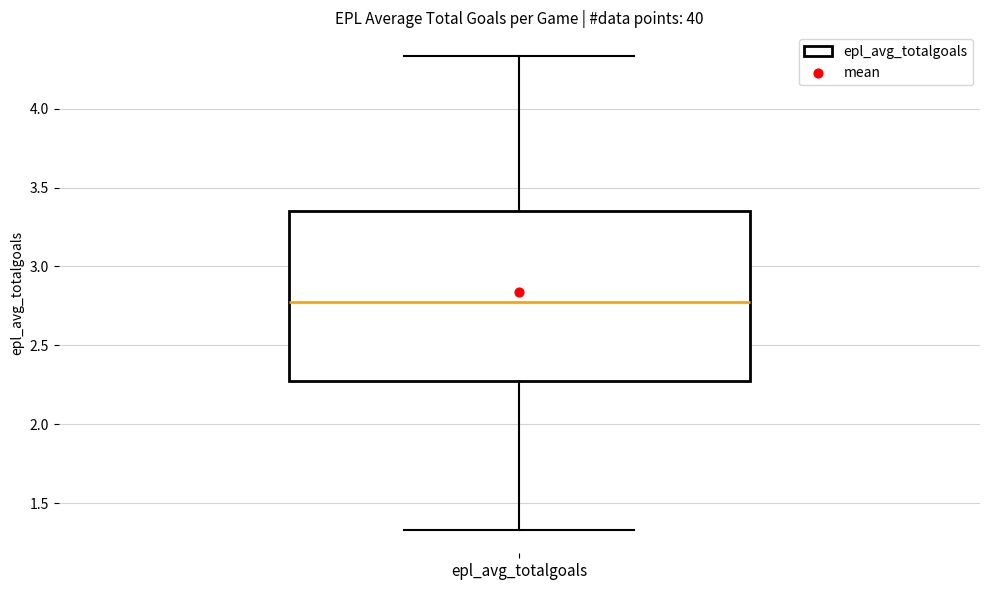

Transcribe this box plot: give where the median line is, the range the box spans, and where the two whiskers end, as read against the y-axis. The values are not printed on the chart, so give them approximately, as read against the axis.

median 2.75, box 2.30 to 3.35, whiskers 1.35 to 4.35